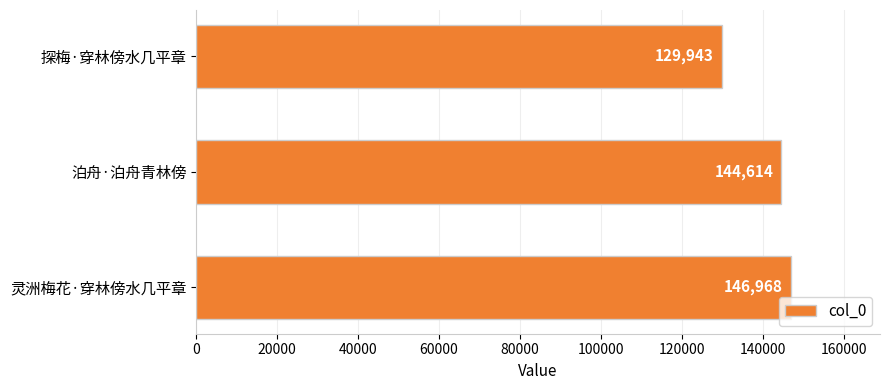

What is the difference between the values at 灵洲梅花·穿林傍水几平章 and 探梅·穿林傍水几平章?

17025